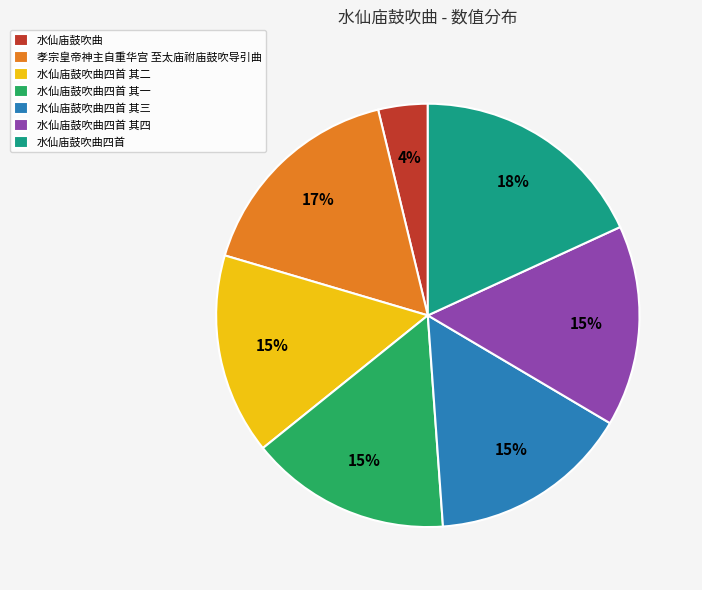

To the nearest percent, what is the average slice percentage?

14%